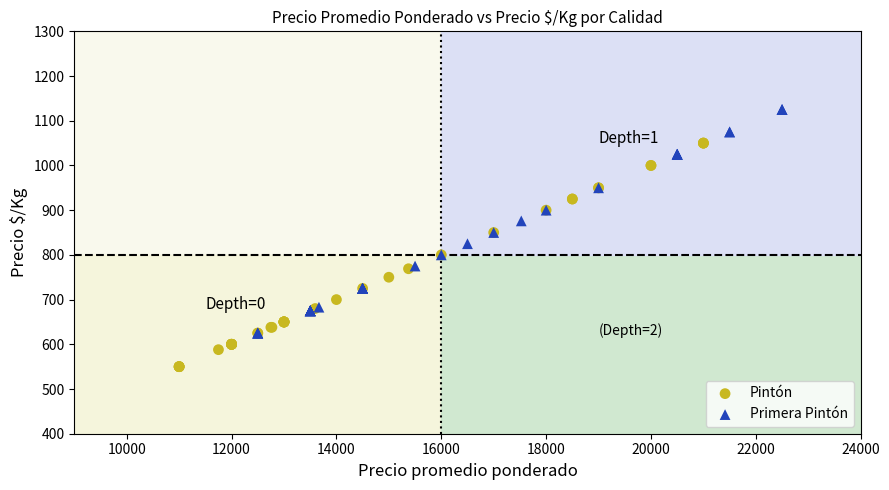

Which series contains the highest Y value?

Primera Pintón